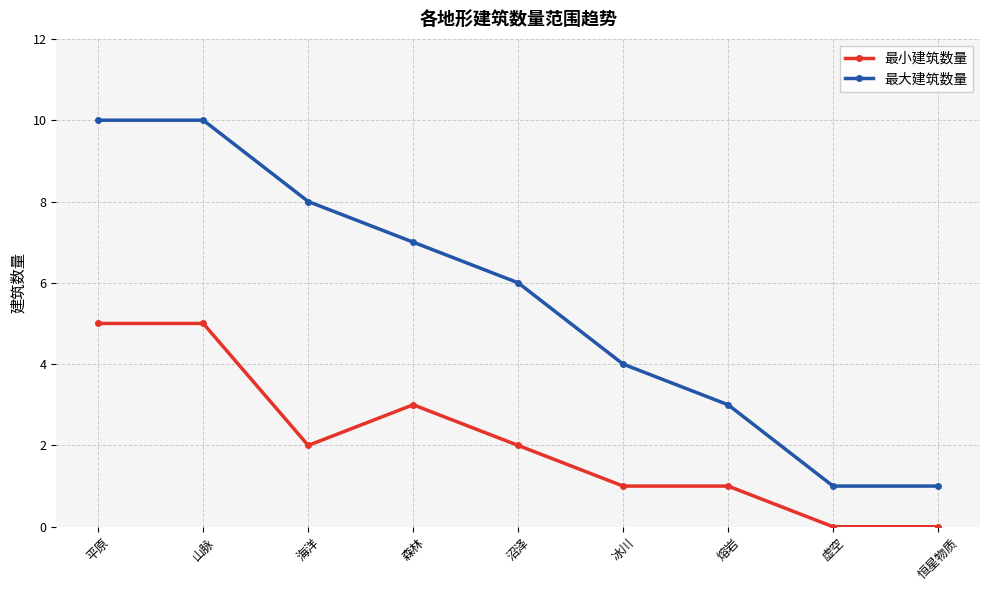

Count the 最小建筑数量 values in the range 1 to 3.

5